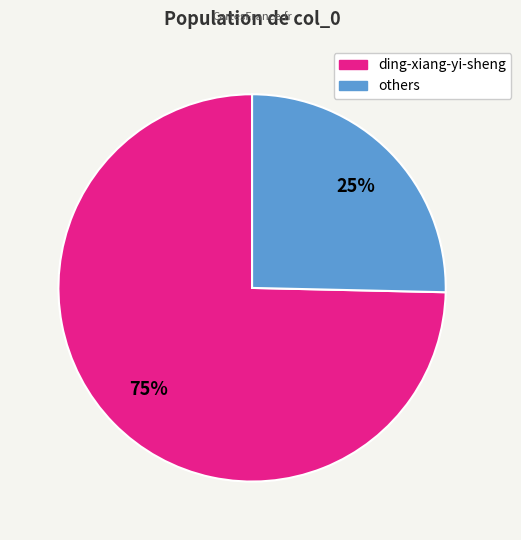

Is there a majority slice in this chart?

Yes